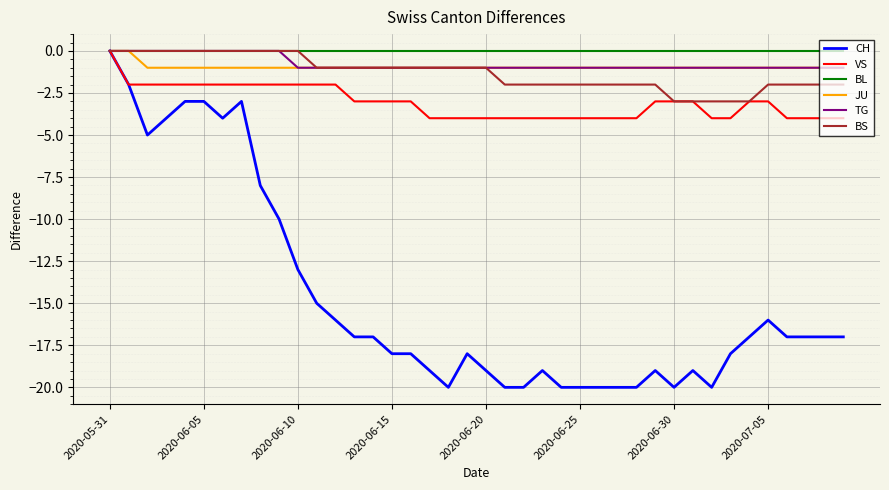

What is the minimum value shown in the chart?

-20